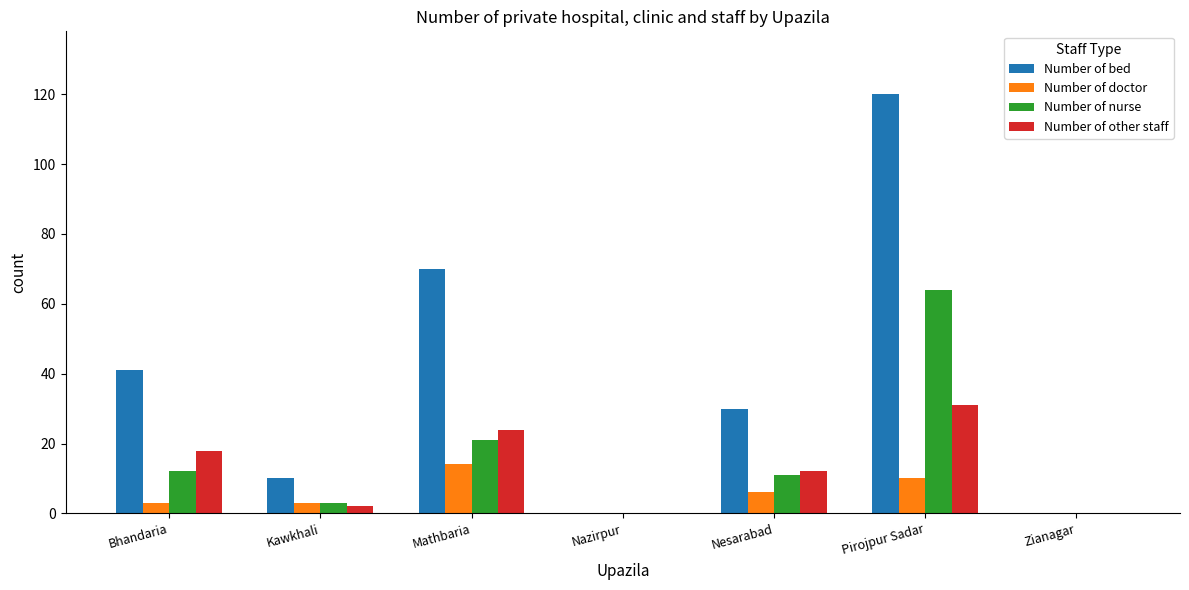

Where does the Number of nurse series first go above 11?

Bhandaria